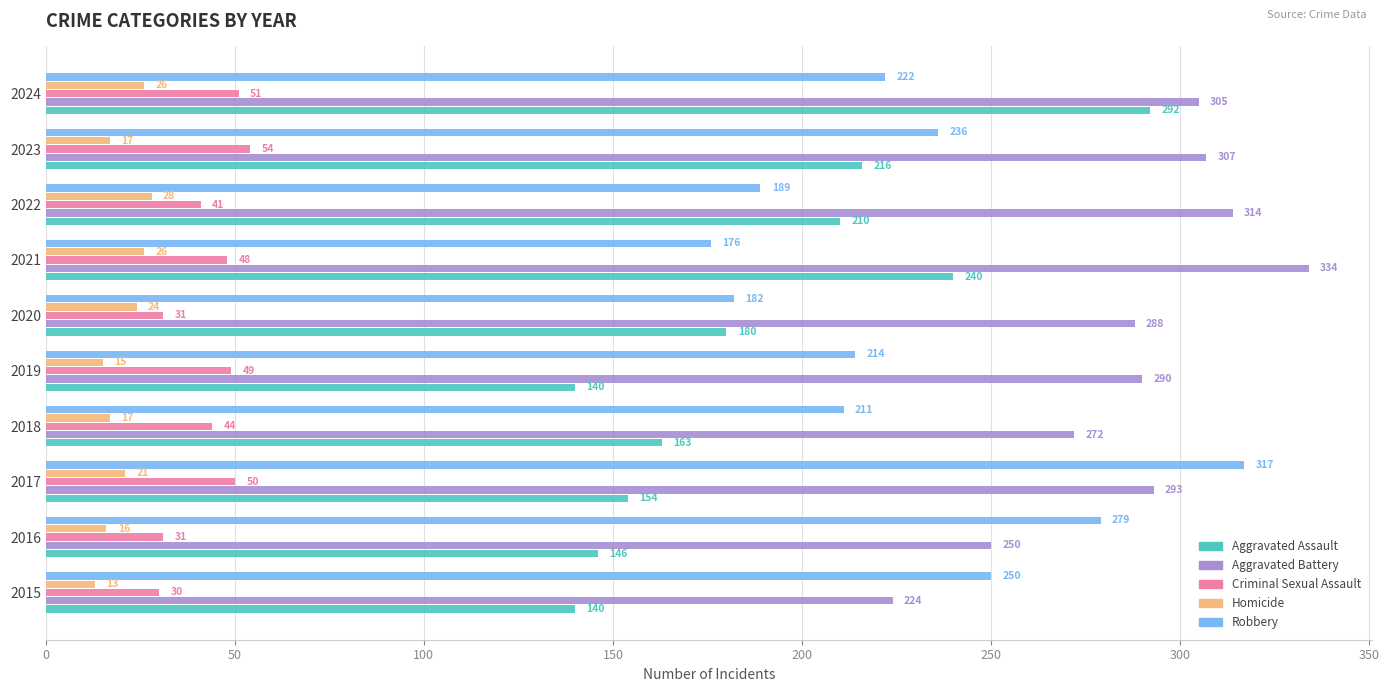

What is the spread (max minus min) of values at 2020?

264